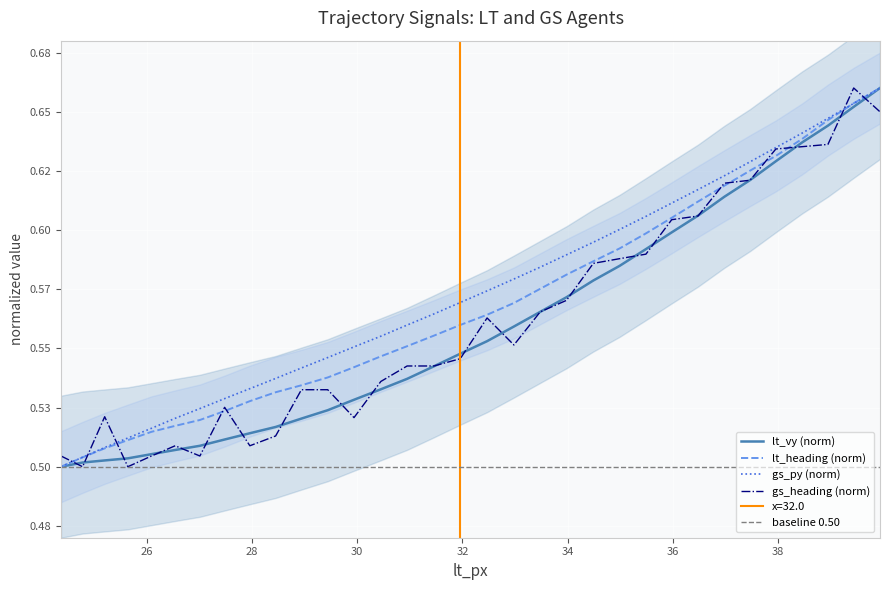

What is the value of the lt_heading point at the 31st from the left?

0.6